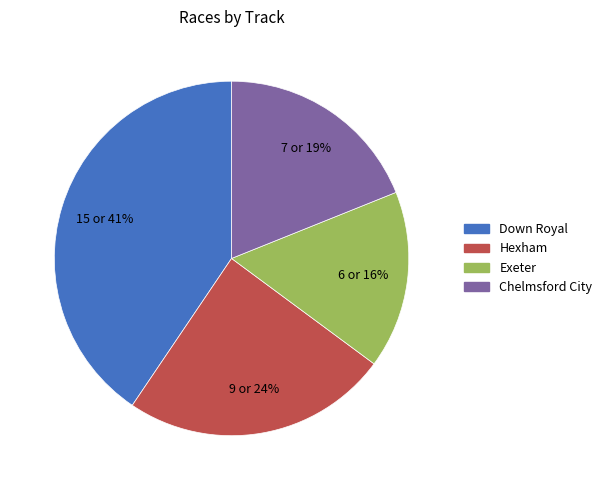

Which category has the smallest portion of the pie?

Exeter